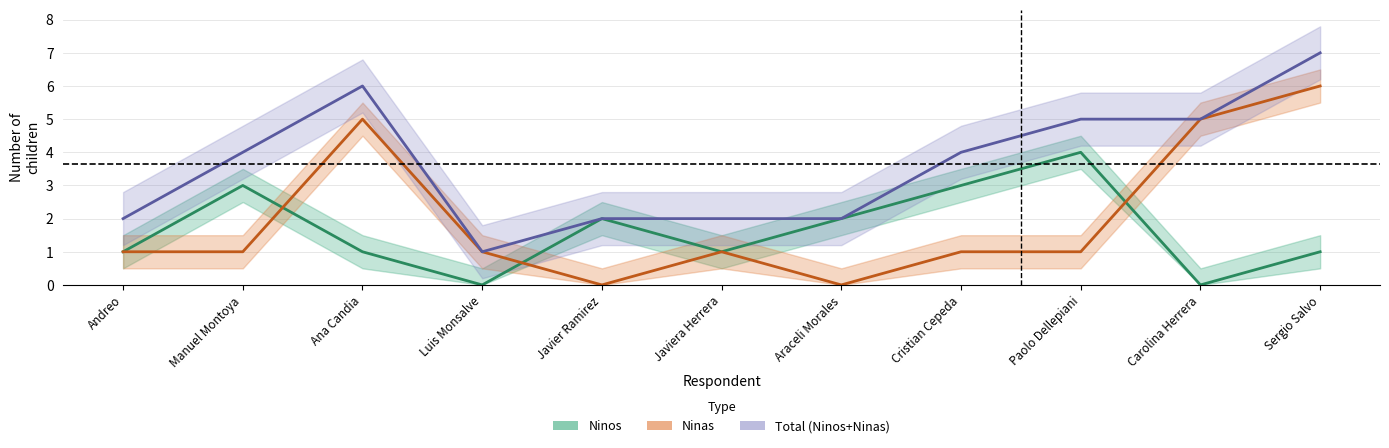

In Total (Ninos+Ninas), how many points are higher than both neighbors (excluding endpoints)?

1